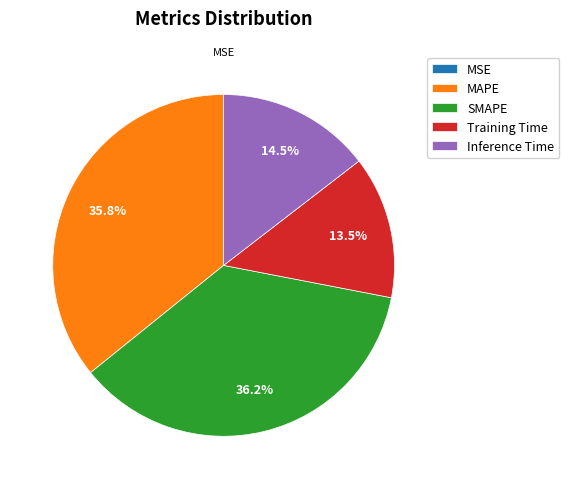

Which has a higher value, MAPE or Training Time?

MAPE